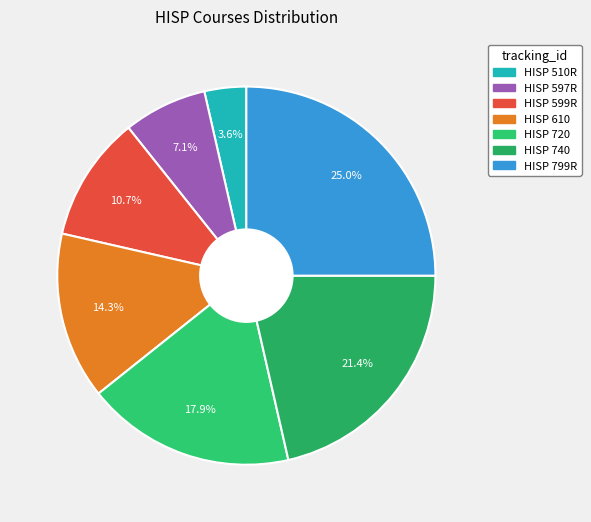

Count the number of slices in the pie.

7